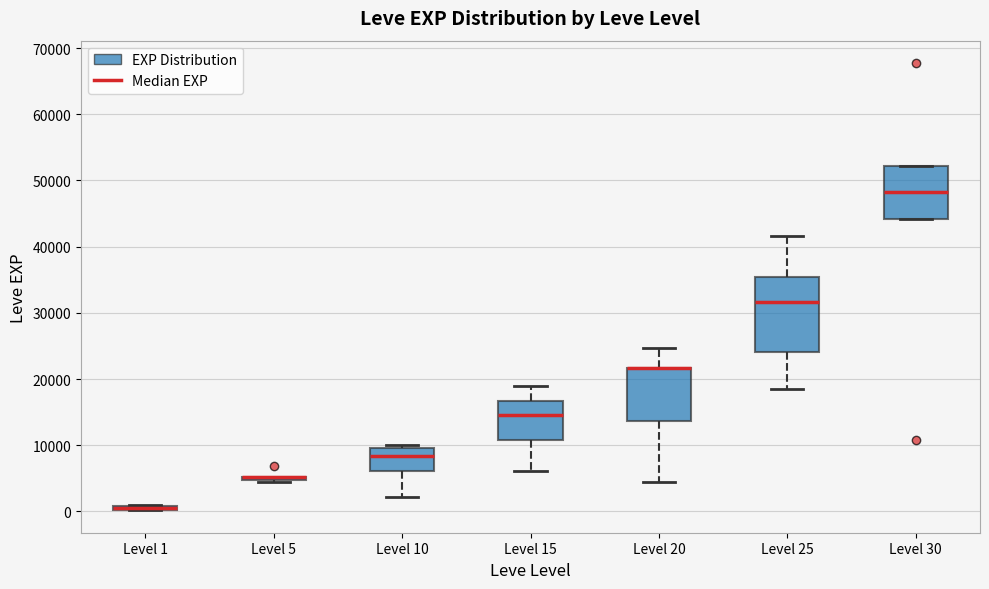

Comparing the boxes themselves (not the whiskers), which one is the tallest?

Level 25